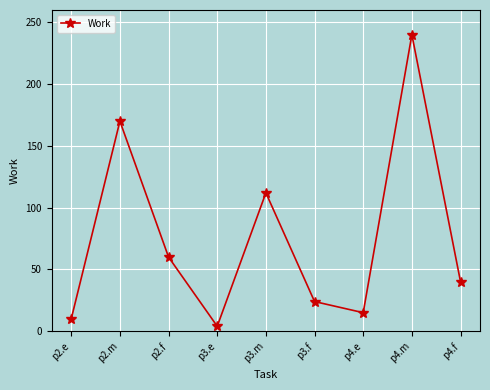

What is the label of the 2nd point from the right?

p4.m